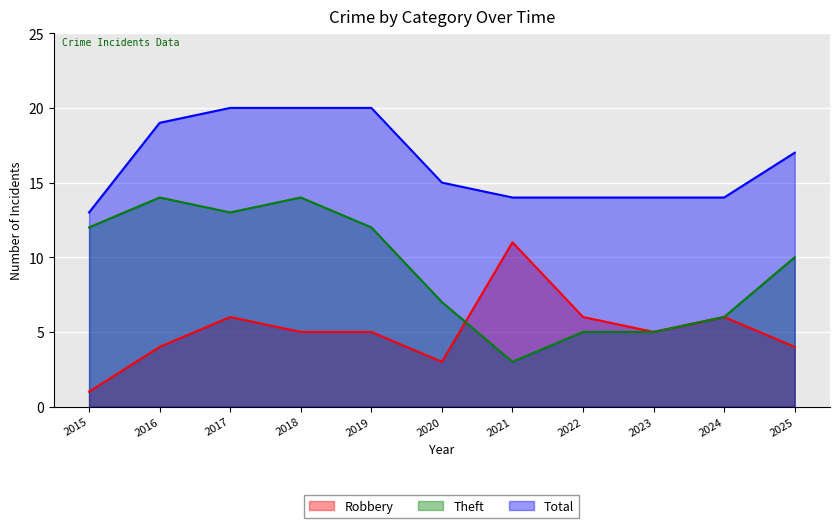

What is the smallest value displayed?

1